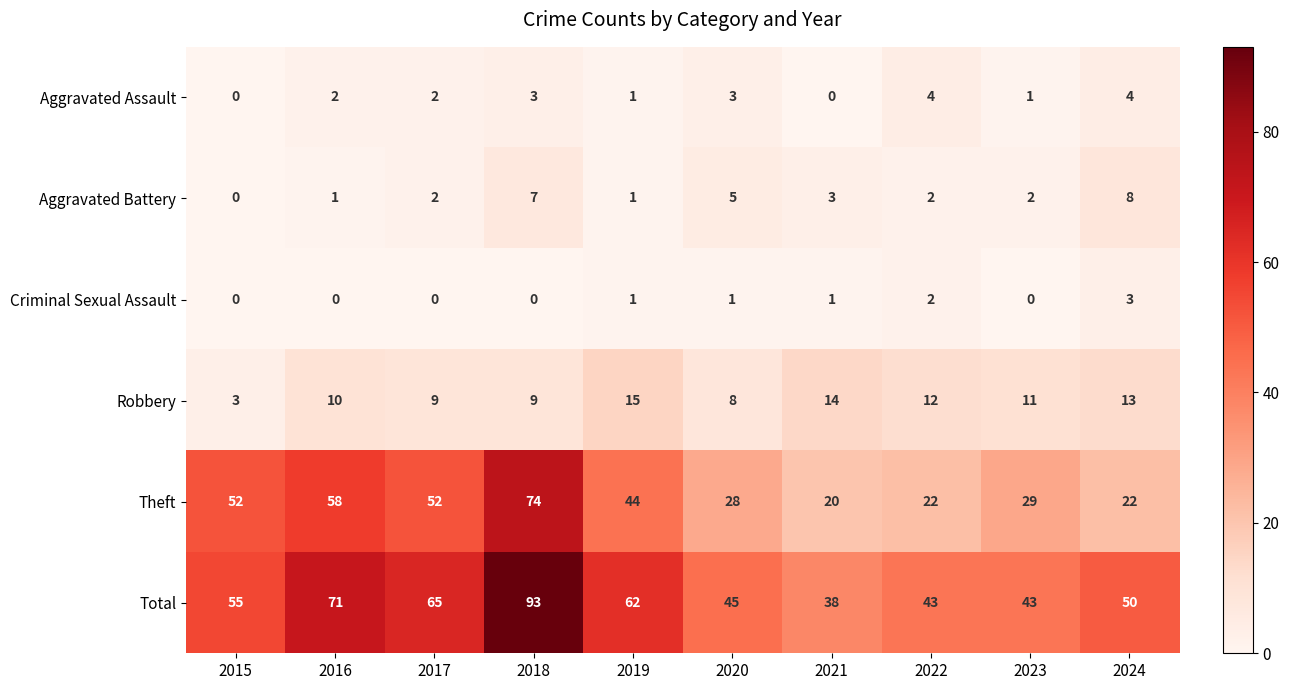

Which category has the lowest value in the Aggravated Battery series?

2015